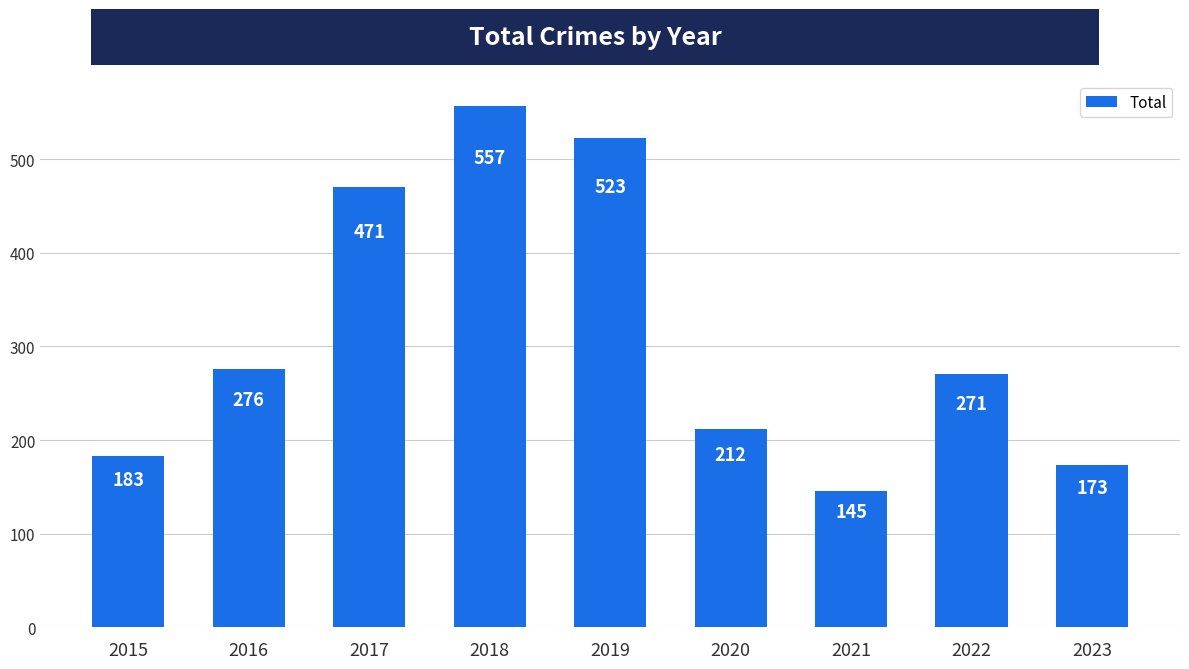

The value at 2018 is 160. True or false?

False